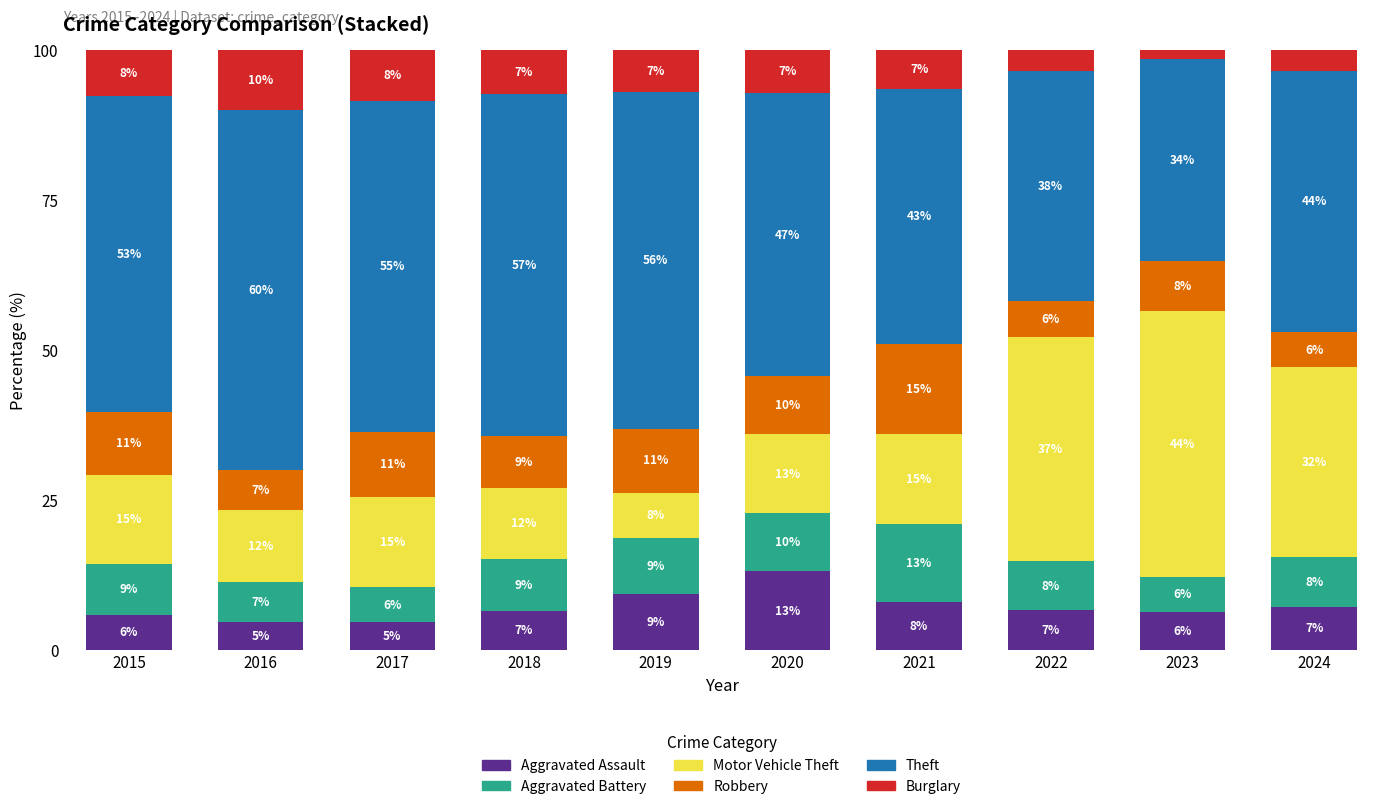

Which has a higher value, 2021 or 2019?

2019